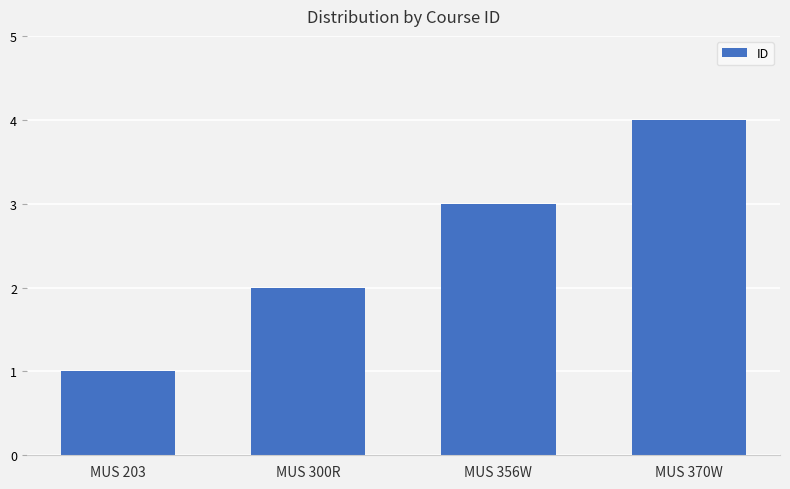

True or false: the data shows 2 at MUS 370W.

False